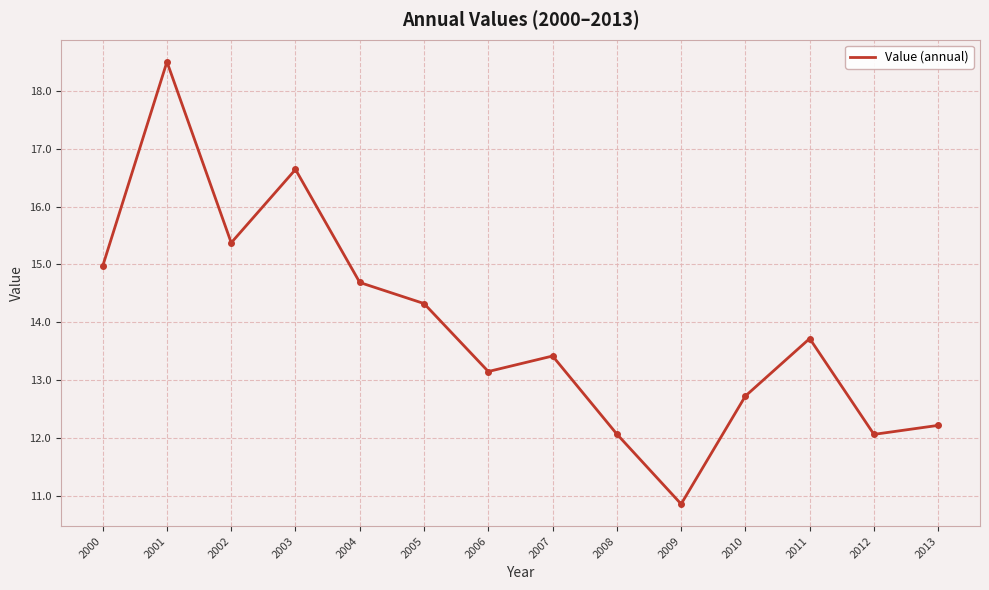

True or false: the data shows 19.4 at 2008.

False